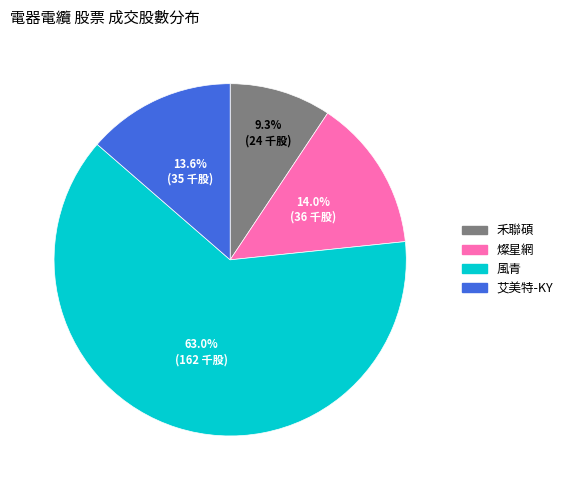

Count the number of slices in the pie.

4